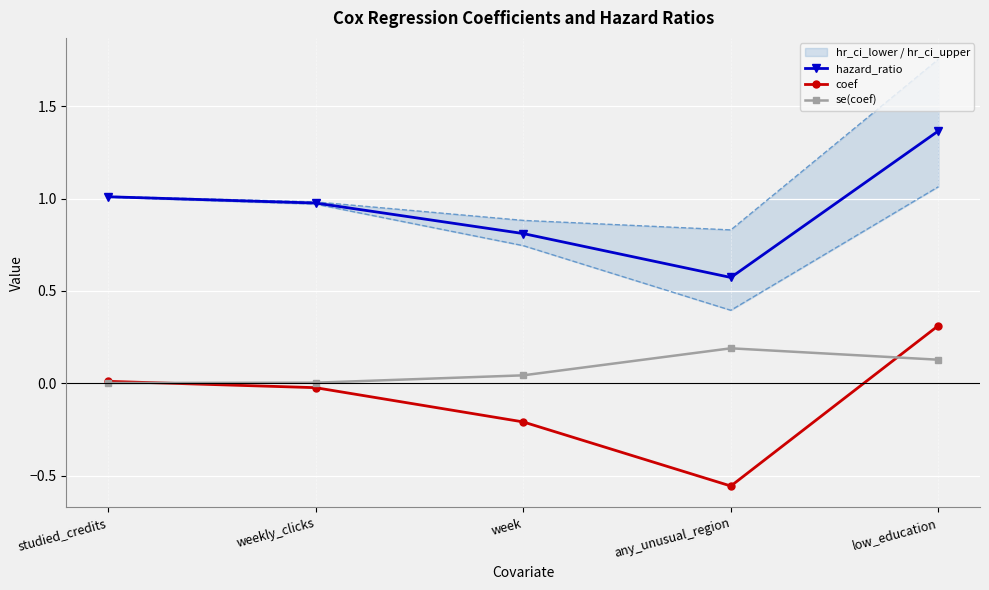

Between studied_credits and low_education, which series saw the biggest shift?

hazard_ratio